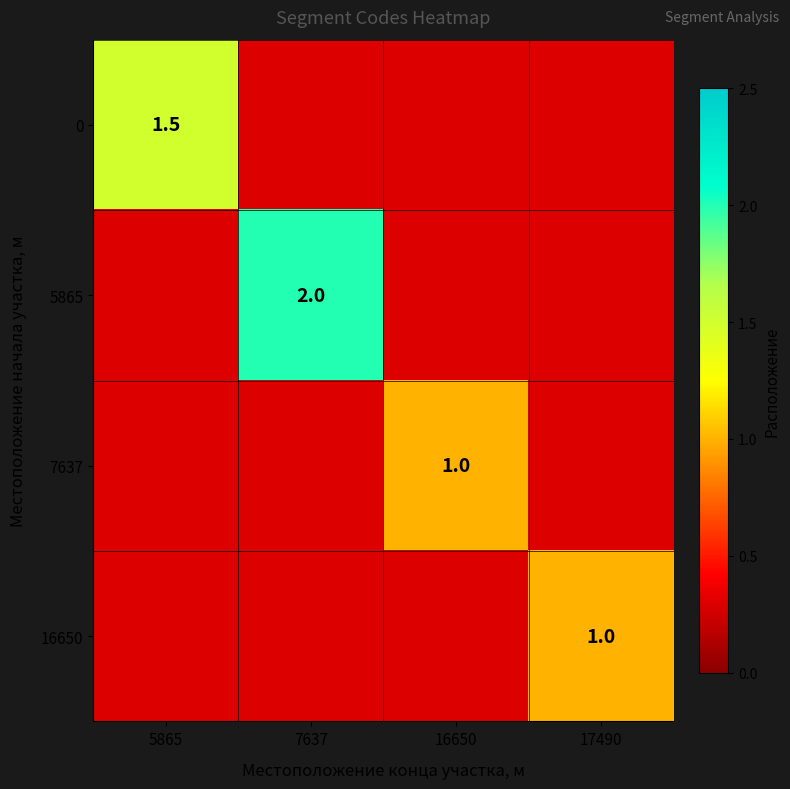

The 16650 series shows 0.7 at 17490. True or false?

False